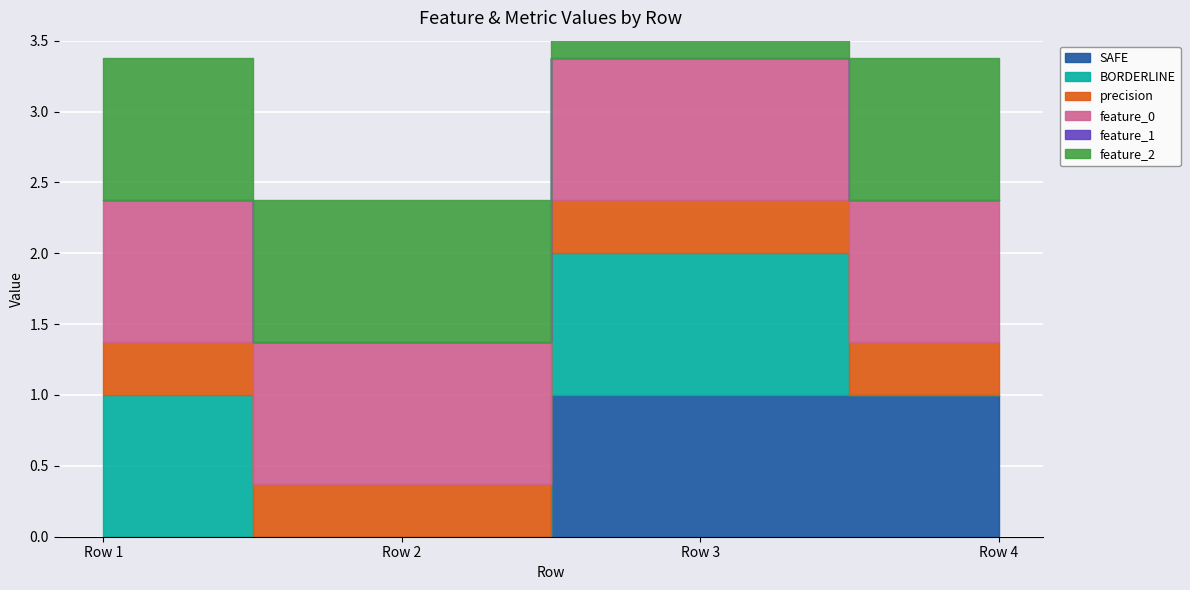

Reading right to left, what are all the values shown in this chart?

SAFE: 1.0	1.0	0.0	0.0
BORDERLINE: 0.0	1.0	0.0	1.0
precision: 0.4	0.4	0.4	0.4
feature_0: 1.0	1.0	1.0	1.0
feature_1: 0.0	0.0	0.0	0.0
feature_2: 1.0	1.0	1.0	1.0